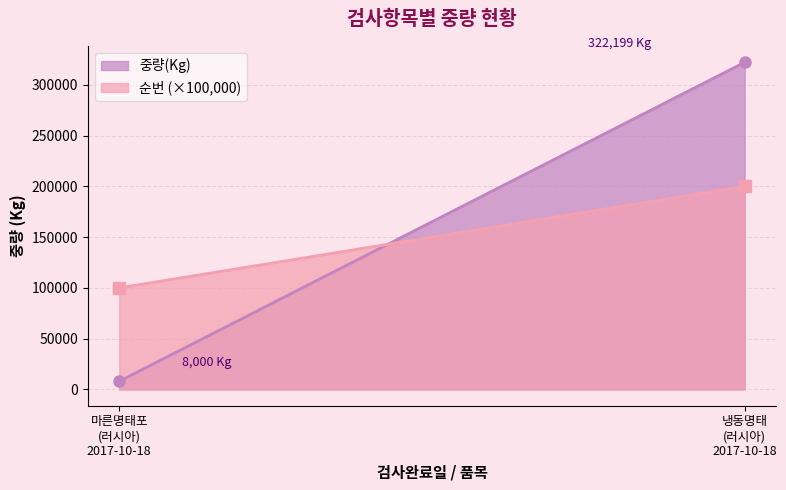

What is the total value across all series at 마른명태포
(러시아)
2017-10-18?

8001